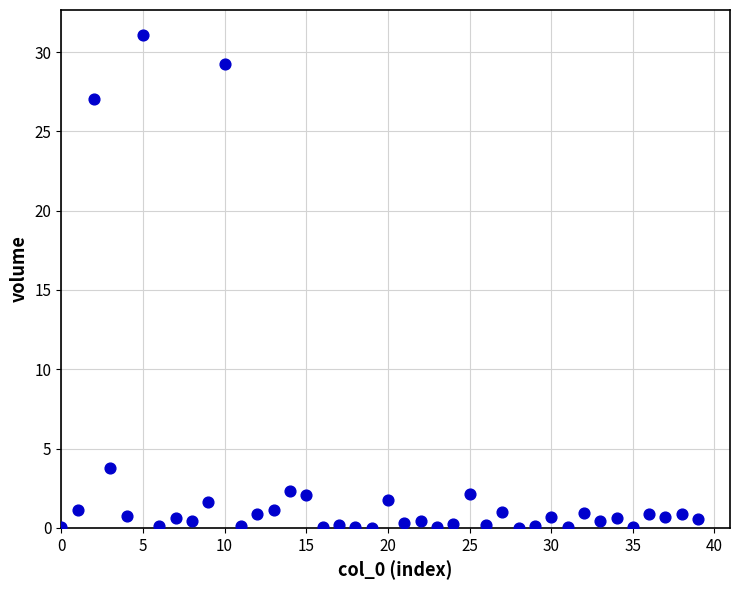

What Y value in the scatter plot is closest to 15?

3.8